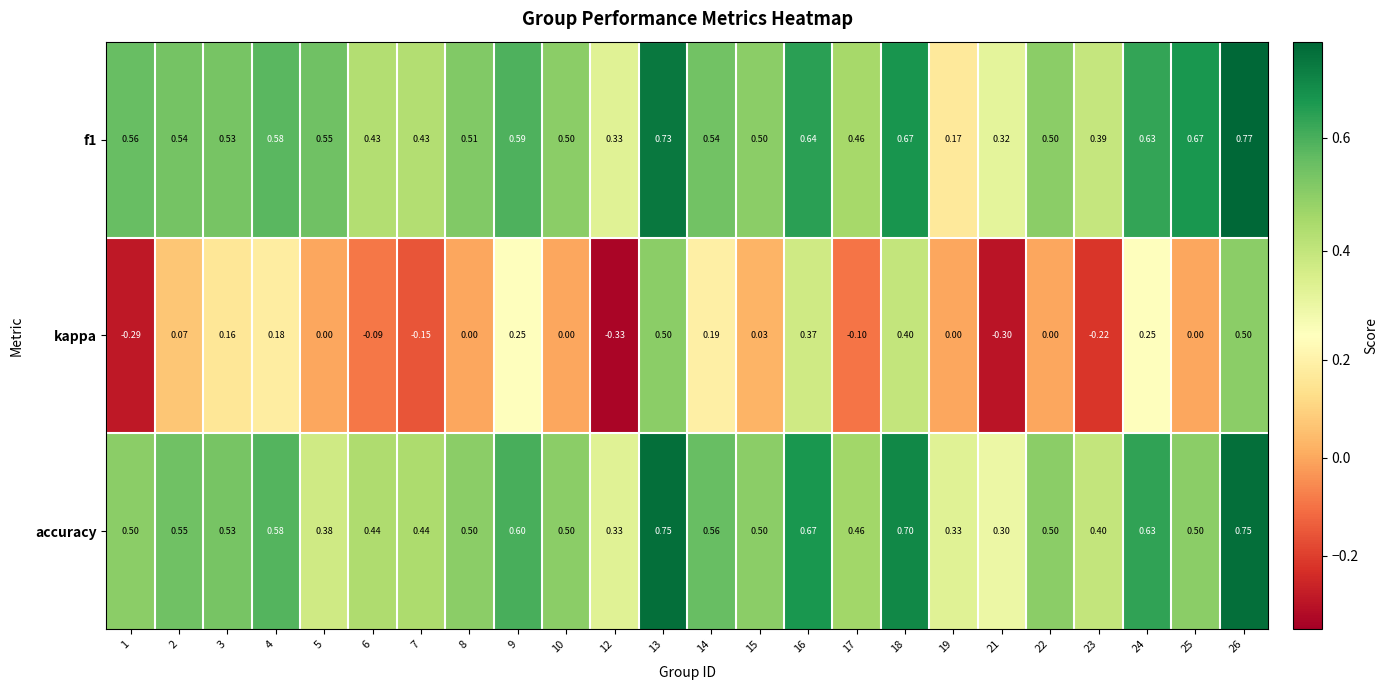

How many distinct data groups are displayed?

3